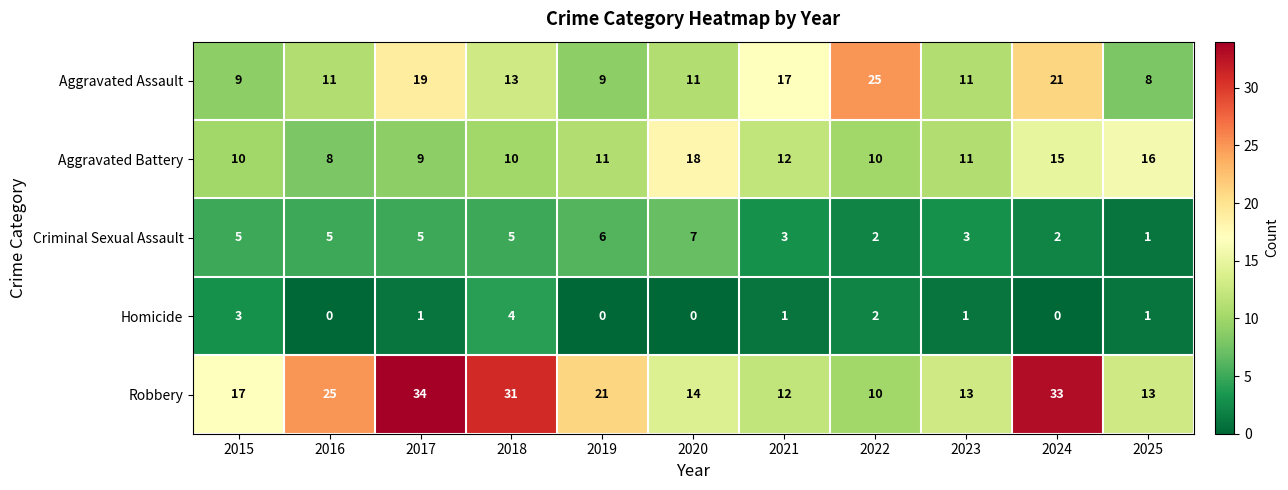

Where does the Homicide series first go above 1?

2015